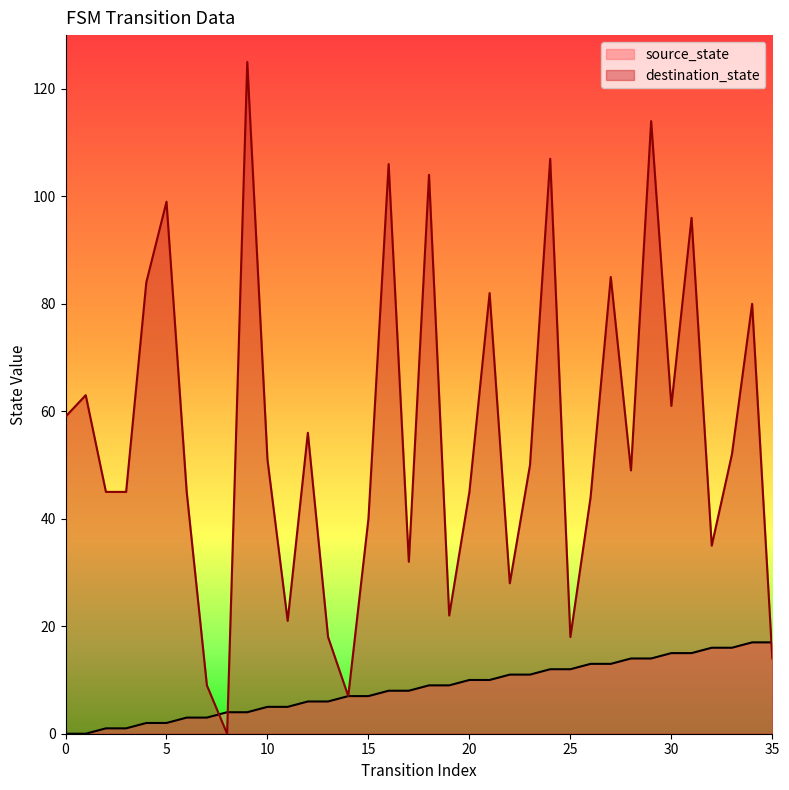

What is the total value across all series at 23?

61